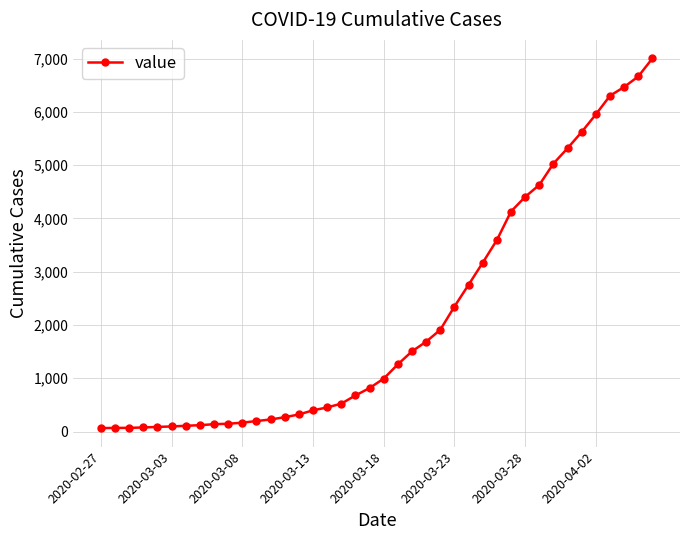

What is the average value?

2144